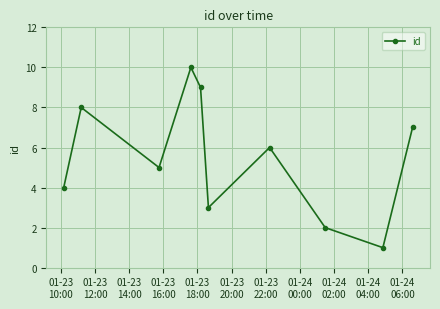

What is the value of the 9th point from the left?

1